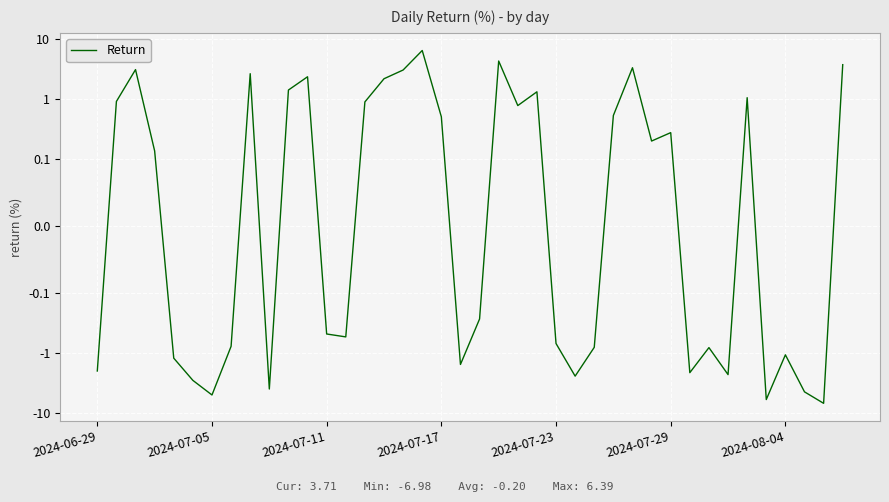

What is the change in value from 21 to 32?

-5.1